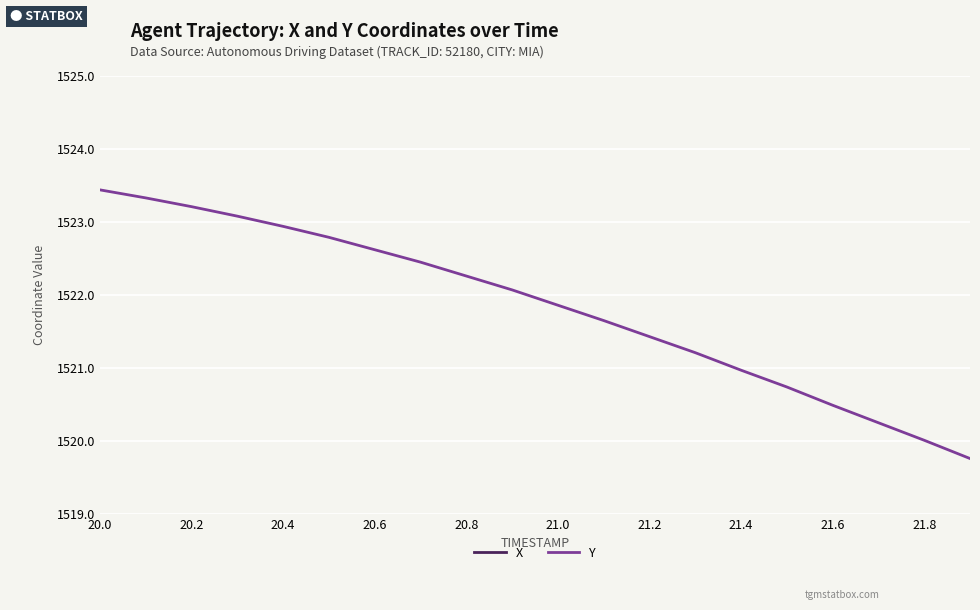

What is the sum of all Y values?

30436.6